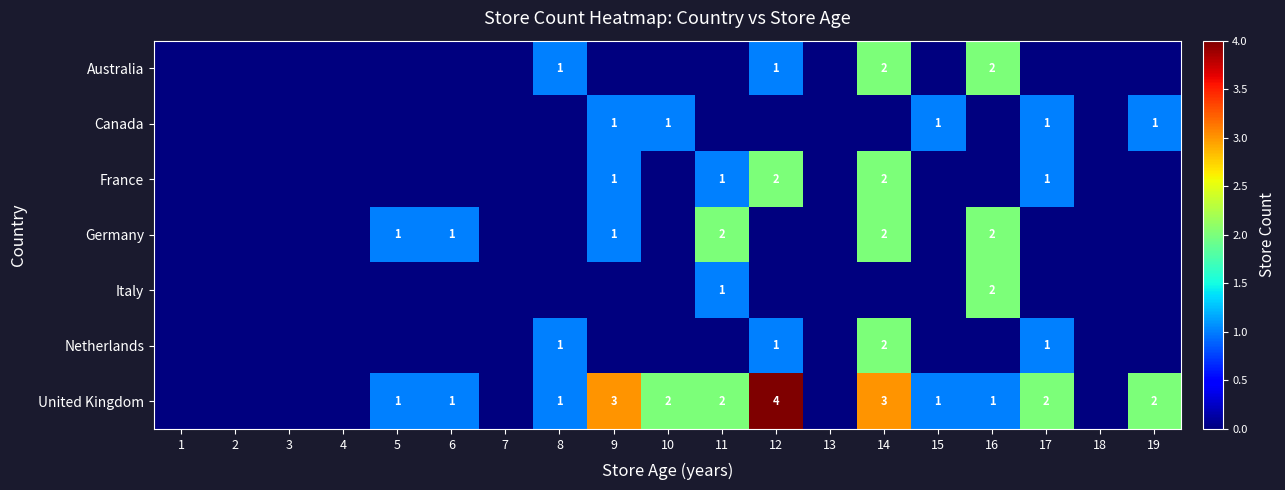

The value of Germany at 16 is 0. True or false?

False